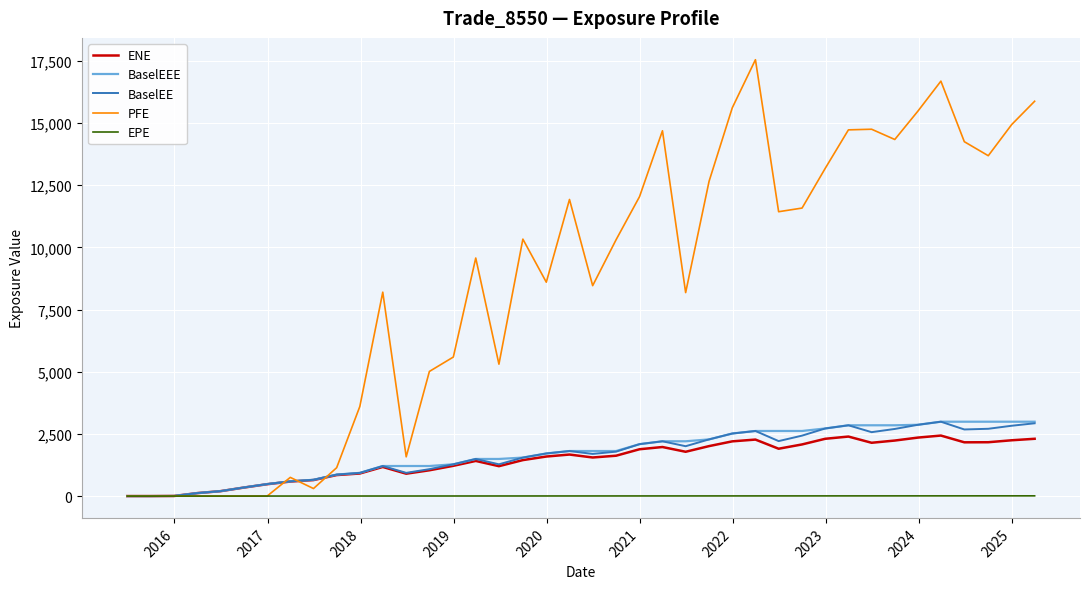

Which series has the largest total across all categories?

PFE